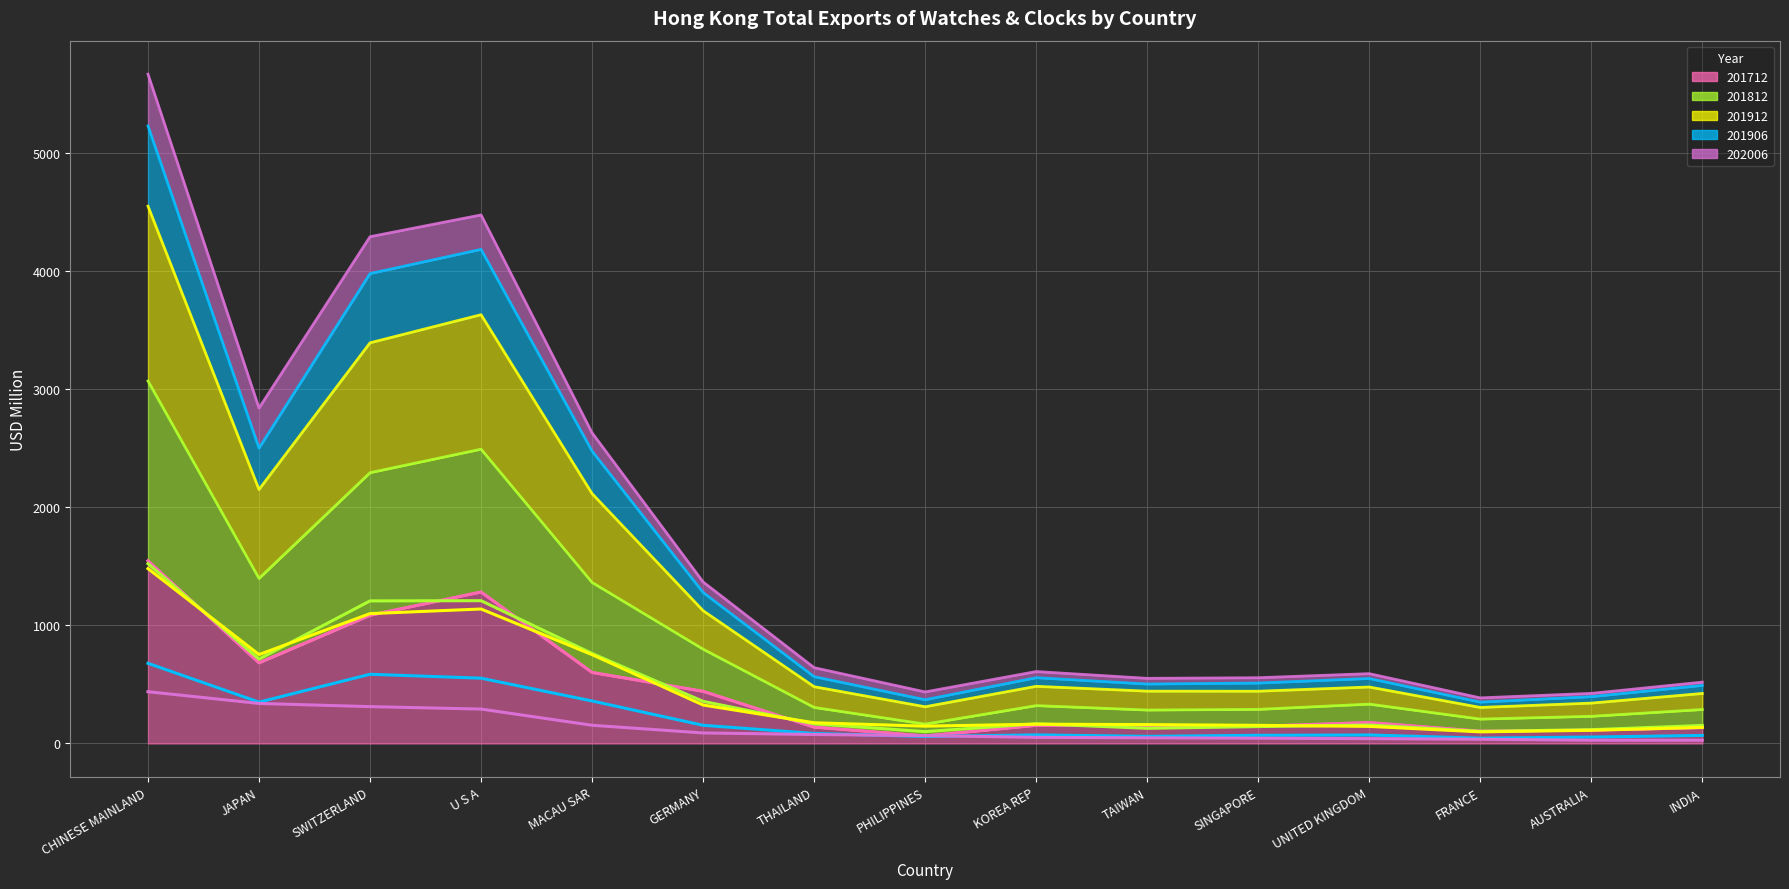

What value does the 201712 series have at GERMANY?

441.7